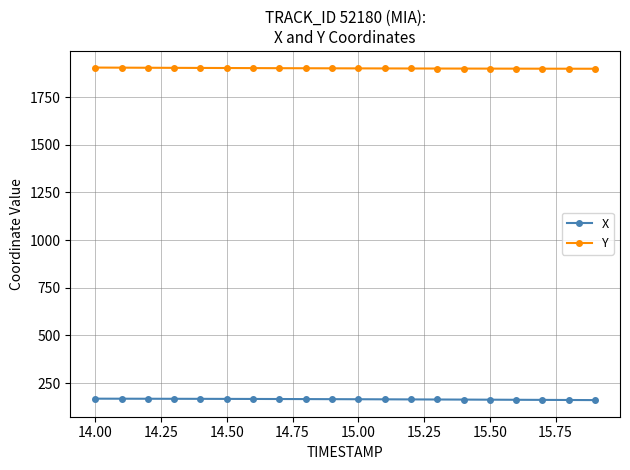

True or false: X and Y cross at least once.

False